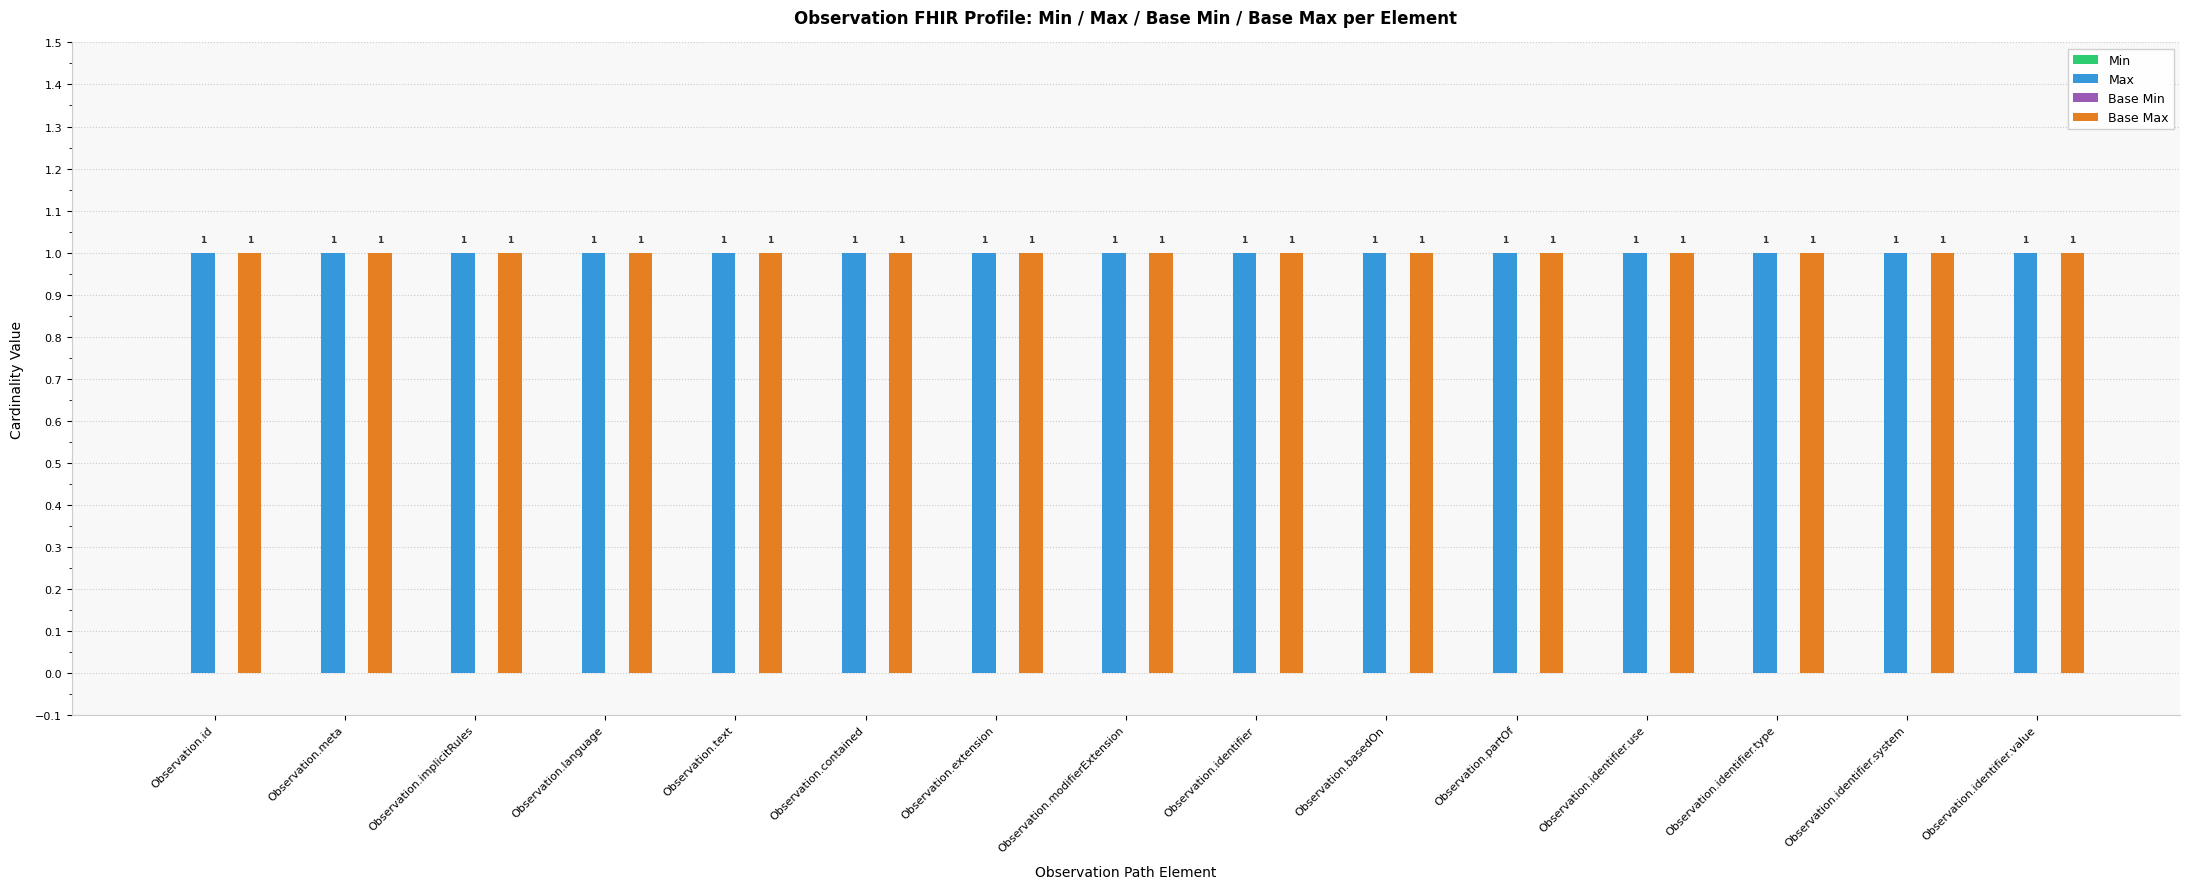

What is the label of the 6th bar from the right?

Observation.basedOn